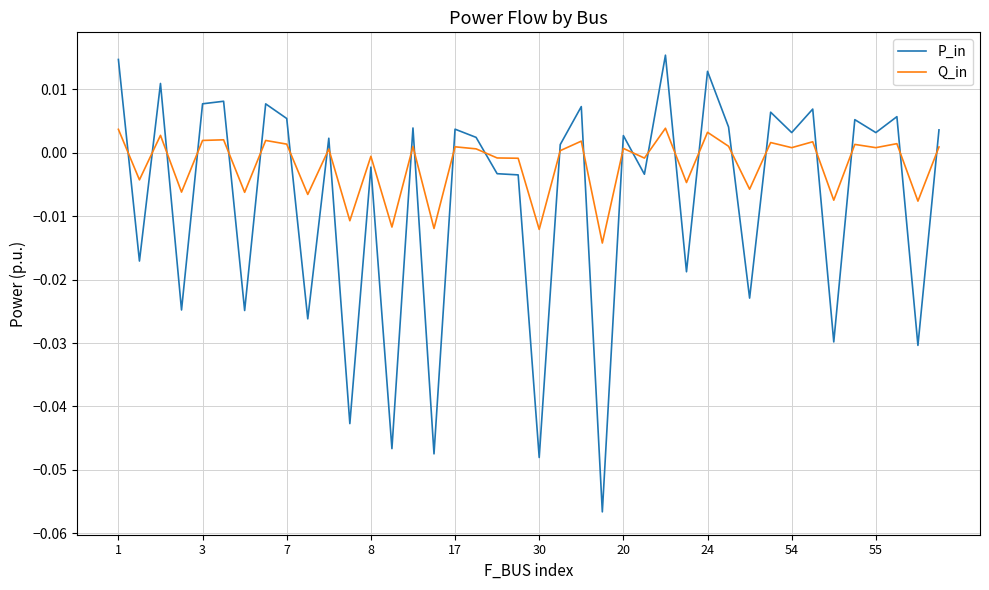

True or false: P_in and Q_in cross at least once.

True